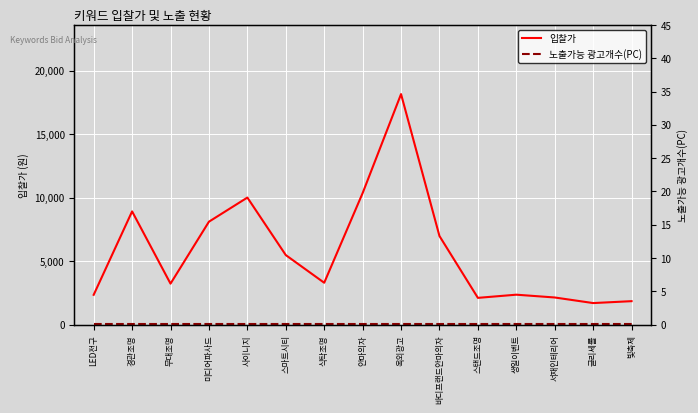

Which series has the widest spread of values?

입찰가